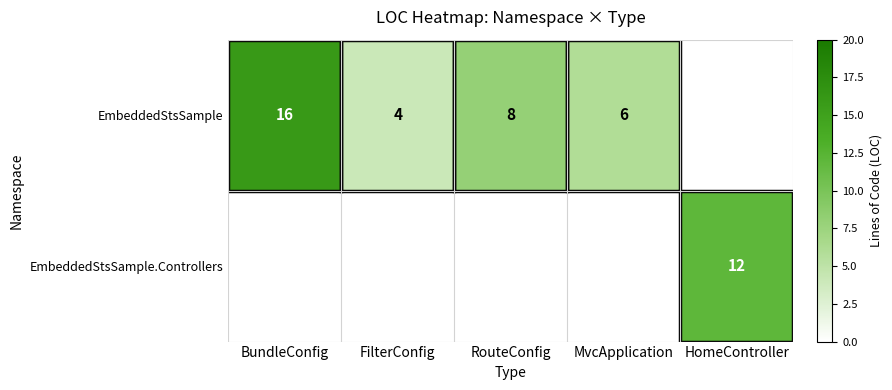

Is it true that EmbeddedStsSample equals 8 at RouteConfig?

True